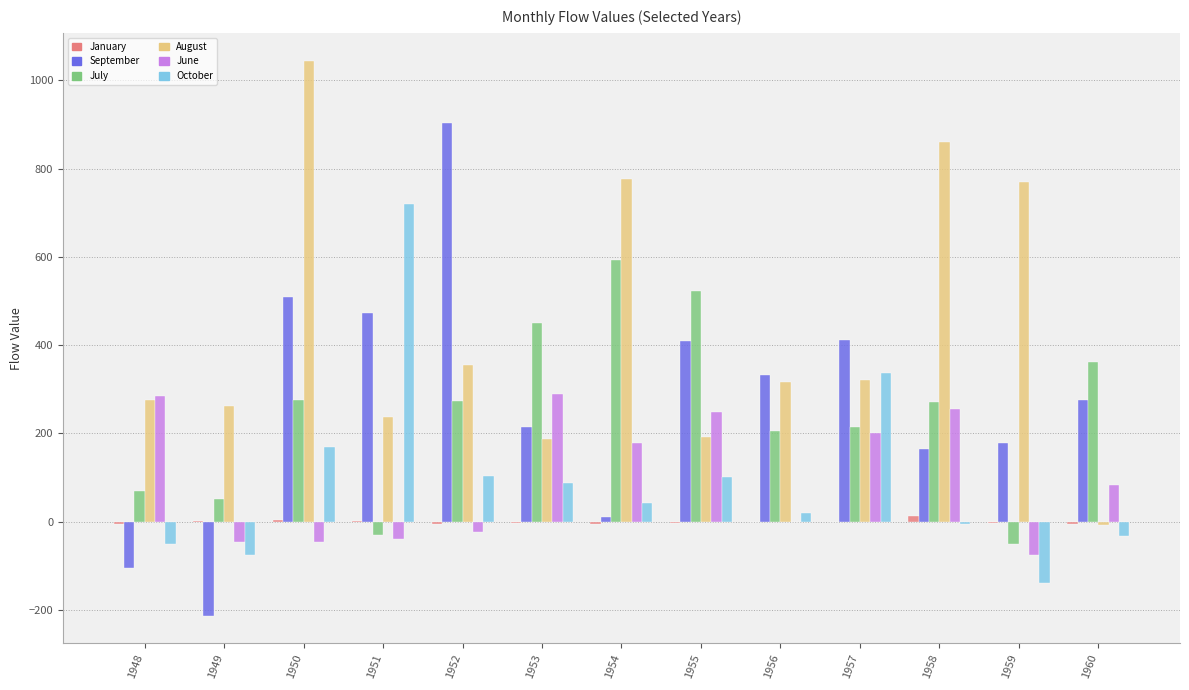

Between 1948 and 1953, which series saw the biggest shift?

July